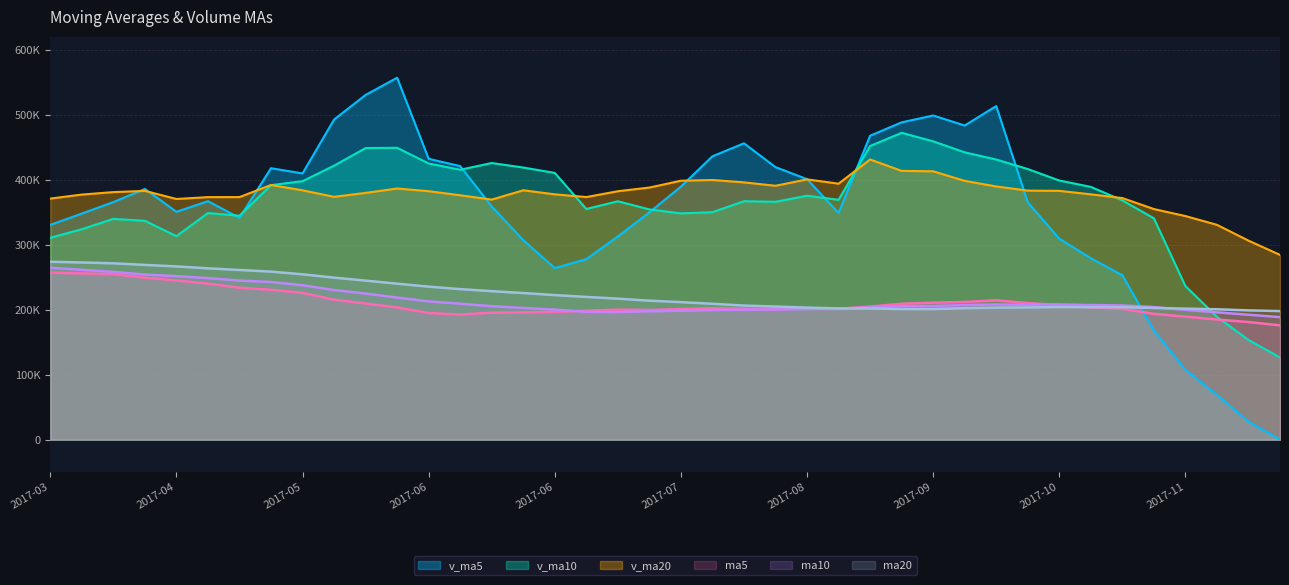

Between 2017-09-08 and 2017-11-17, which is larger?

2017-09-08